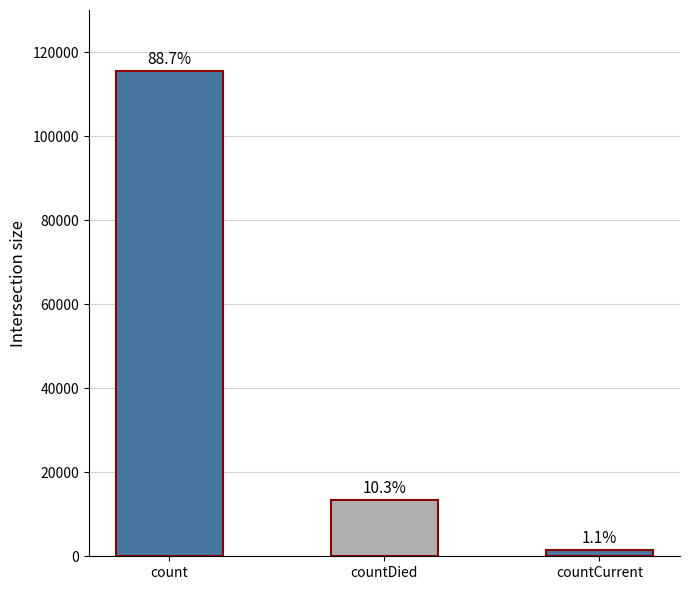

What position from the right is countDied?

2